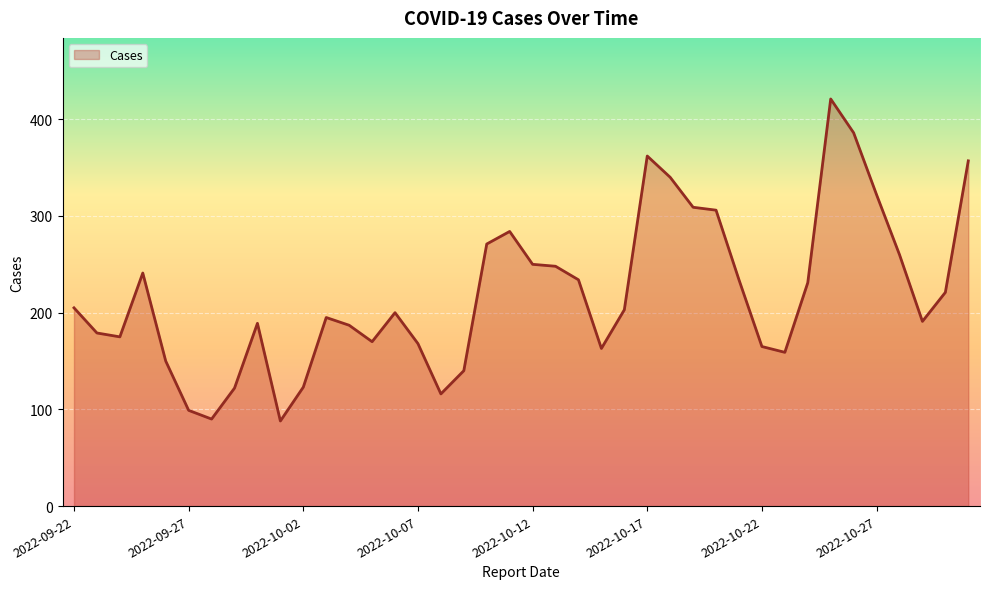

What is the difference between the maximum and minimum values?

333